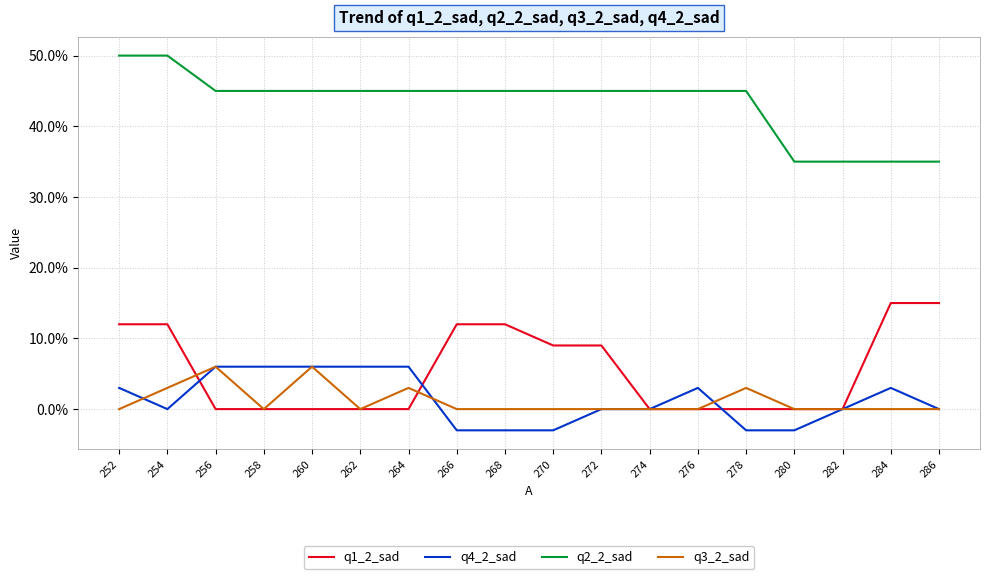

Which category has the lowest value in the q3_2_sad series?

252